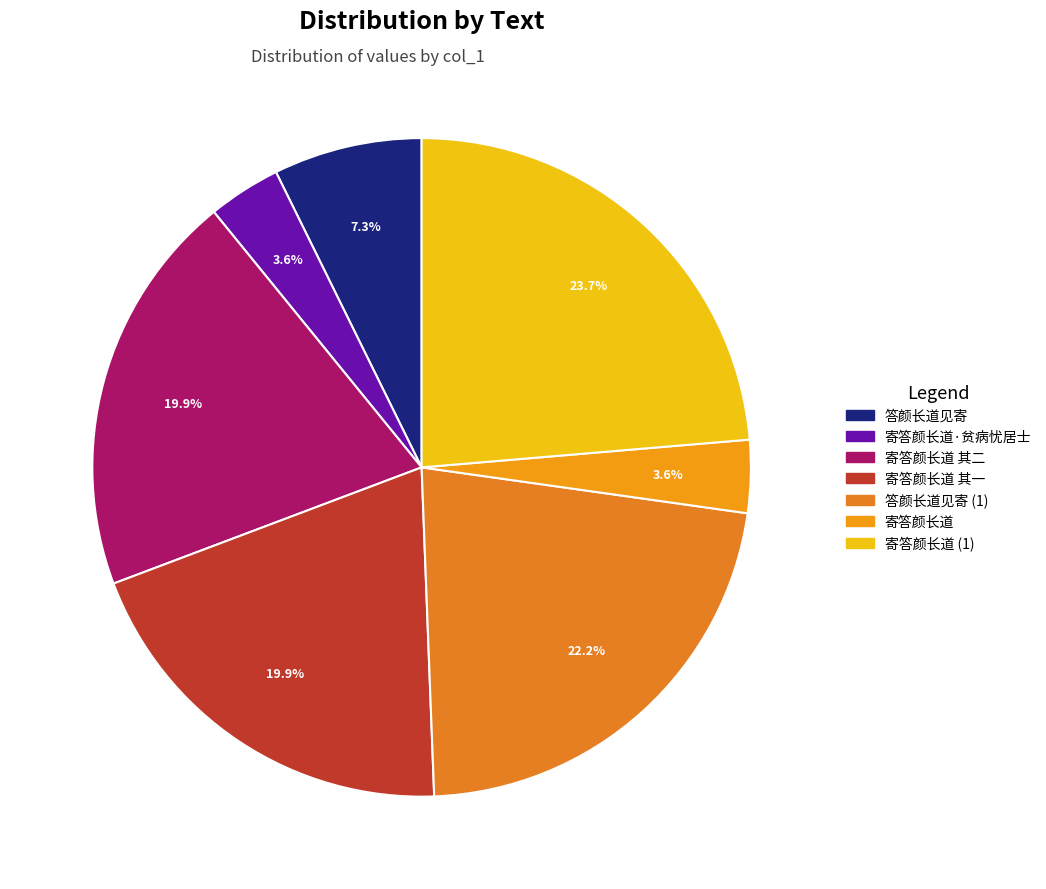

To the nearest percent, what is the combined percentage of 寄答颜长道 and 答颜长道见寄?

11%